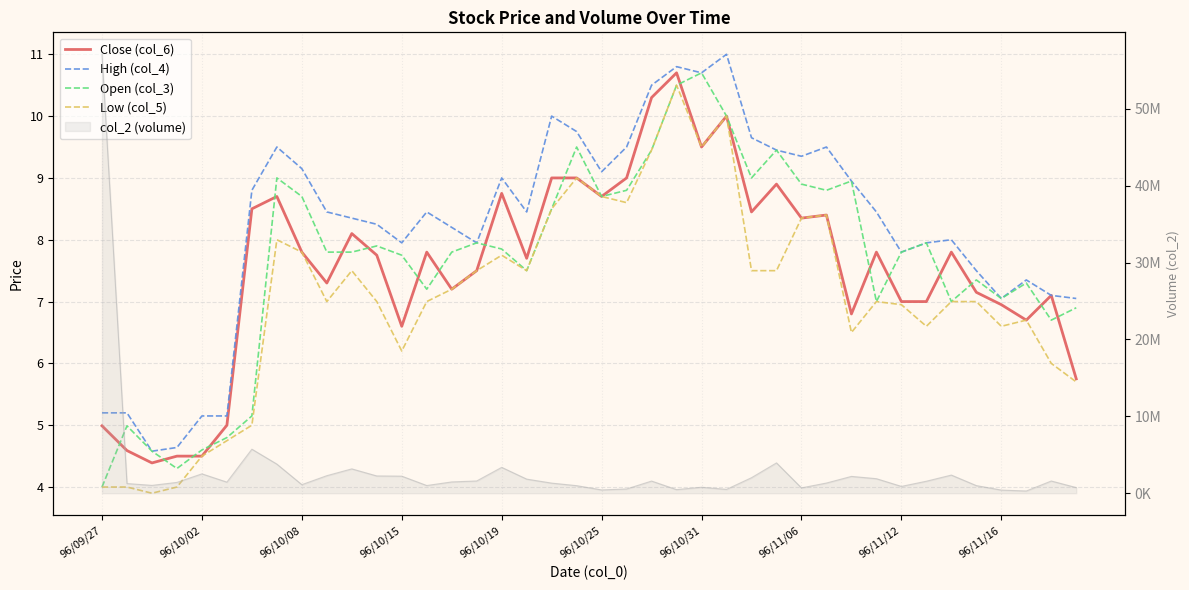

True or false: High (col_4) and Close (col_6) intersect in this chart.

False